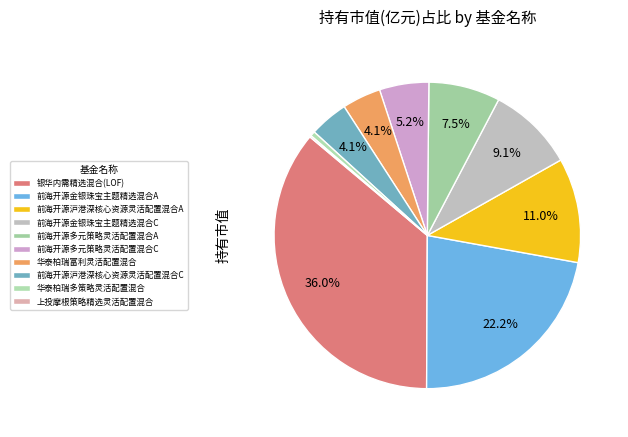

Is there a majority slice in this chart?

No